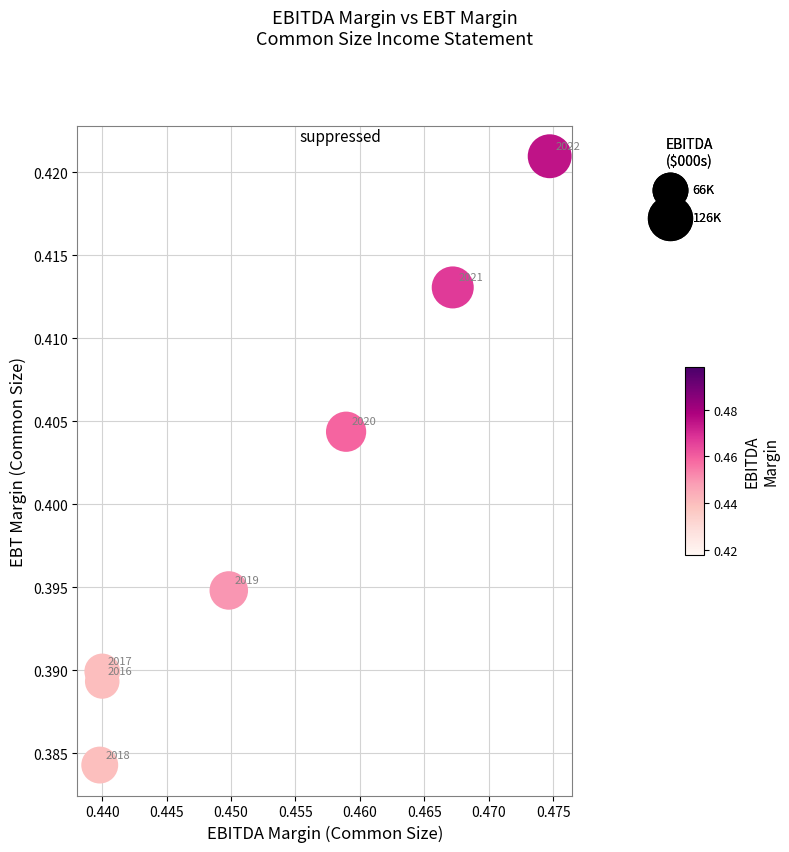

What is the average X value?

0.5